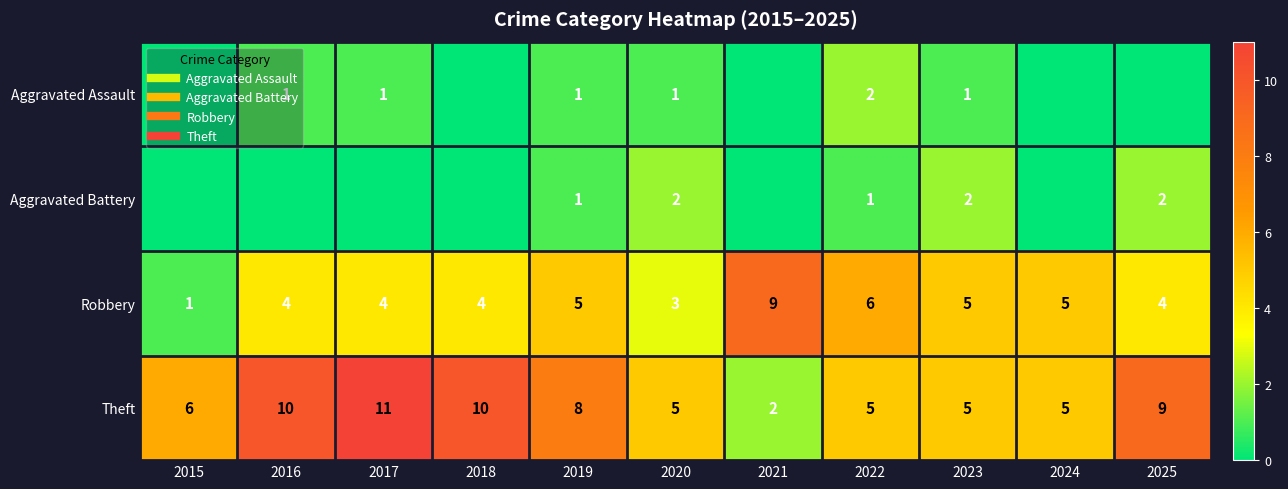

What is the difference between the maximum and minimum values in the Theft series?

9